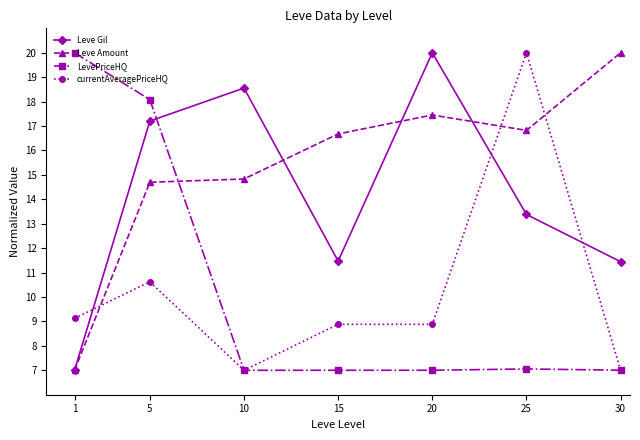

At which label is Leve Amount closest to 13?

5